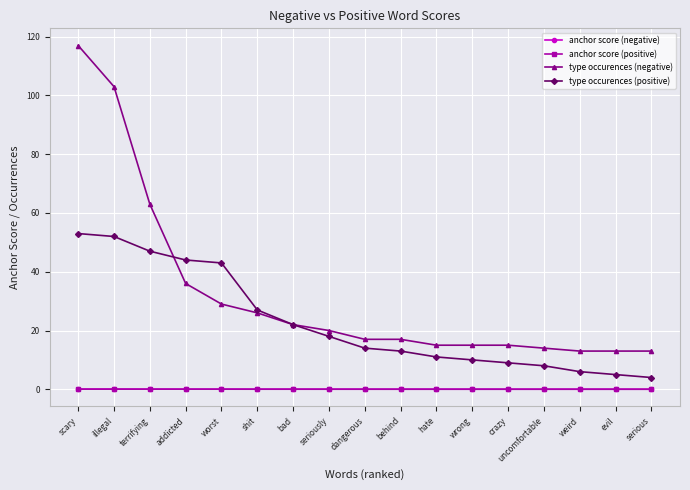

What is the label of the 1st point from the right?

serious